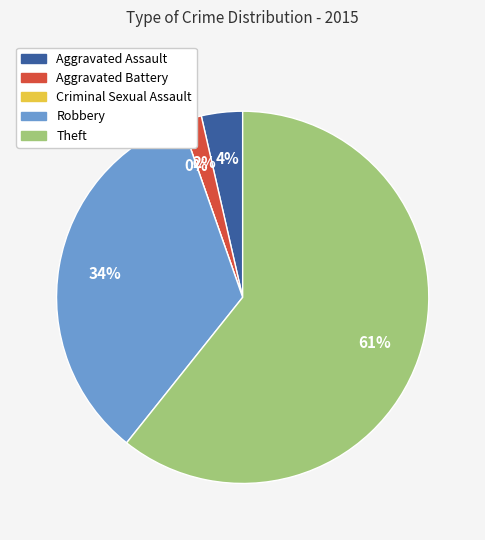

The Aggravated Assault slice represents 4% of the pie. True or false?

True